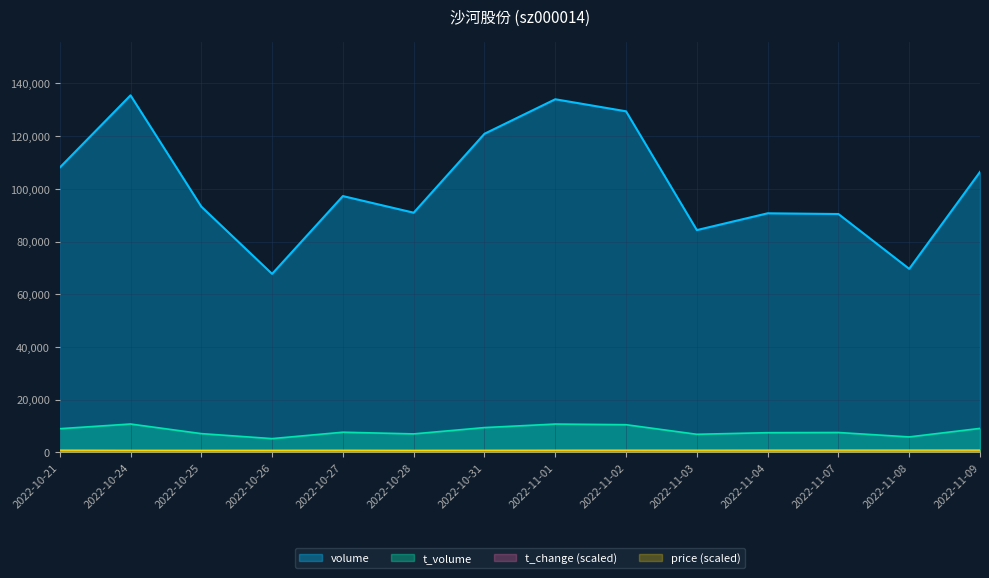

What is the sum of all price values?

11220.0